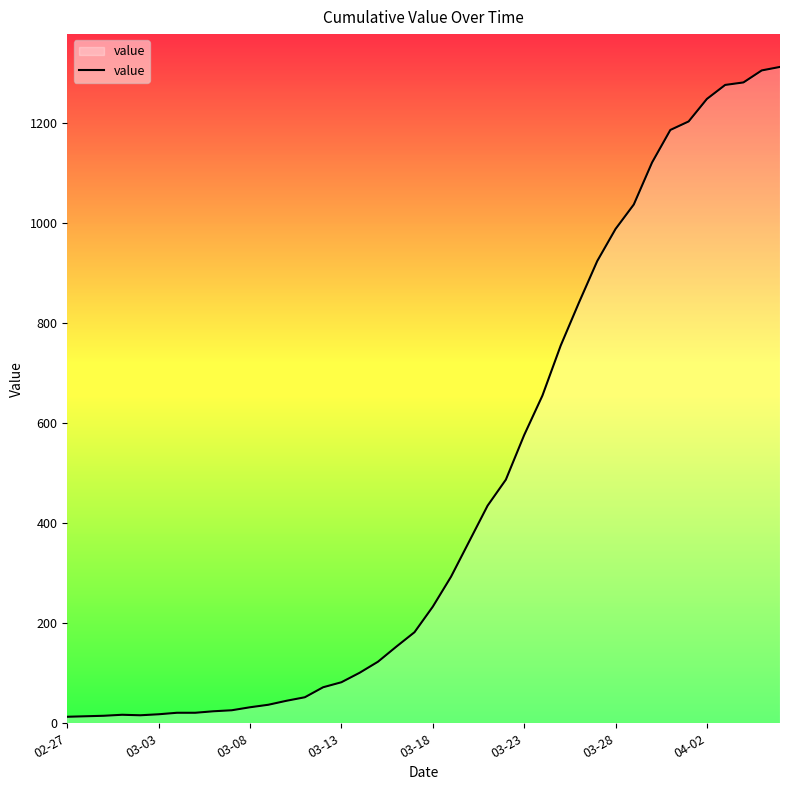

Does the chart display data point markers on the line(s)?

No